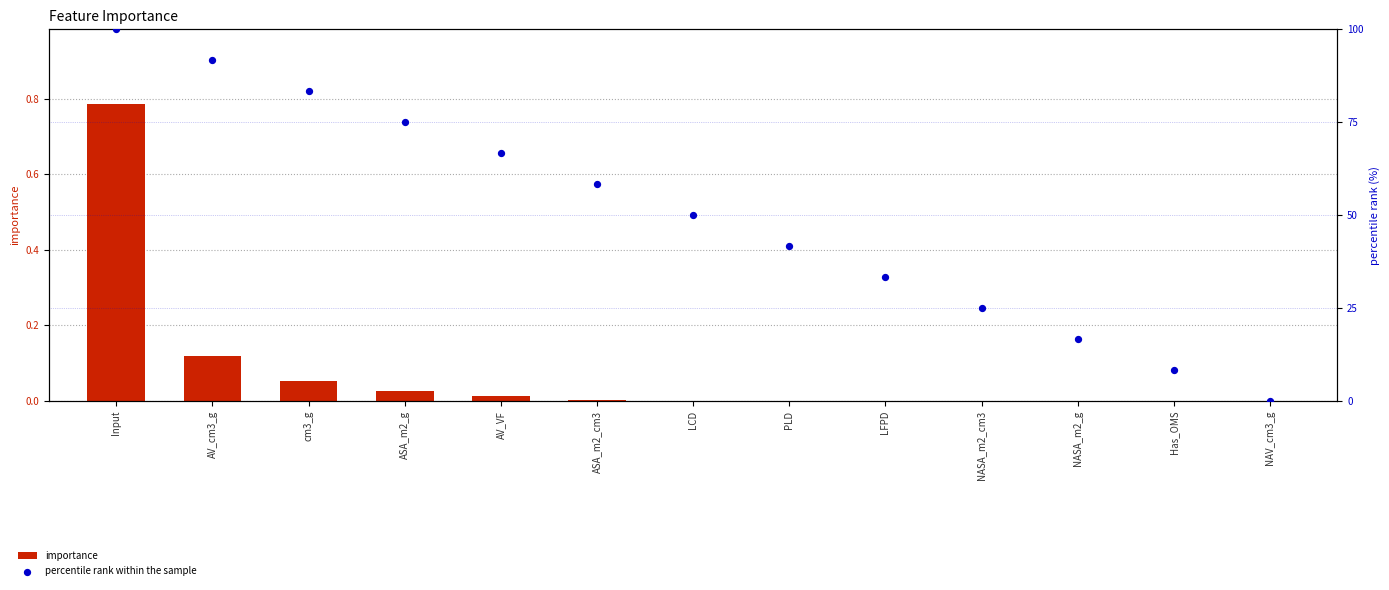

Which series has the largest total across all categories?

percentile rank within the sample